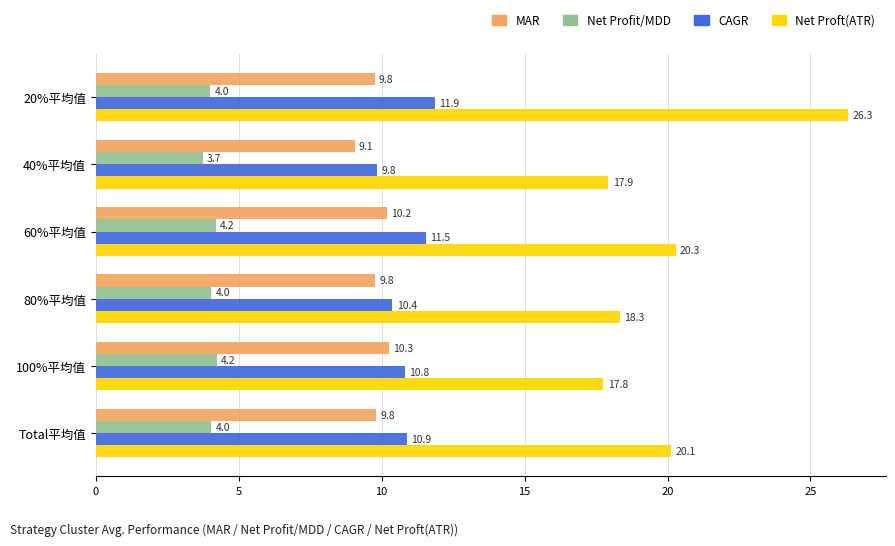

Between 100%平均值 and Total平均值, which series saw the biggest shift?

Net Proft(ATR)